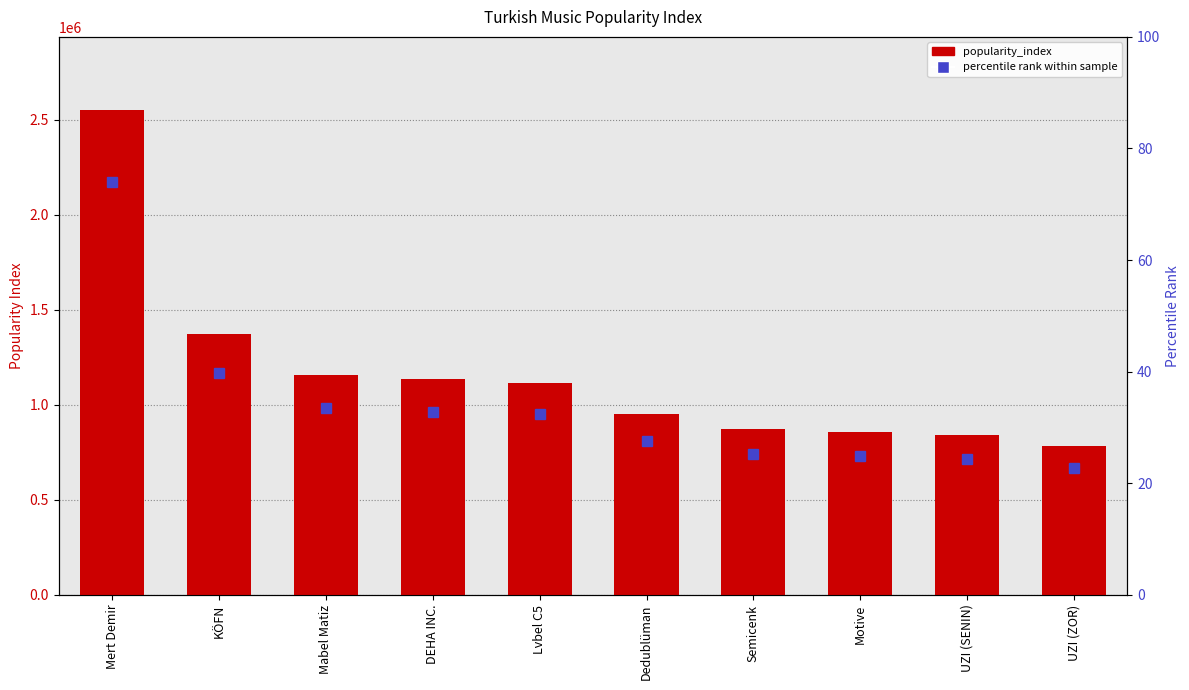

The chart shows a value of 694728 at Mabel Matiz. True or false?

False